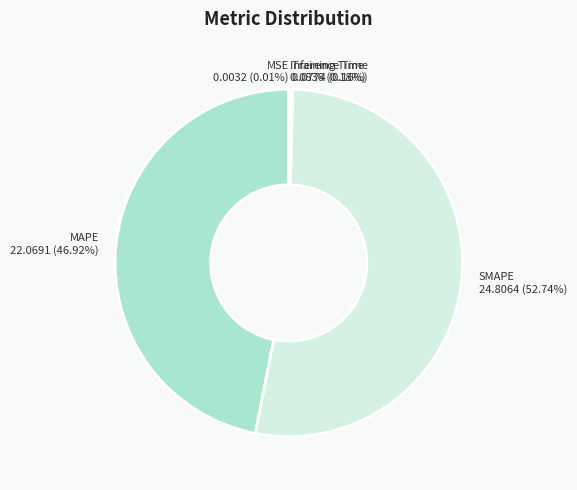

Is there any slice that represents more than half of the pie?

Yes